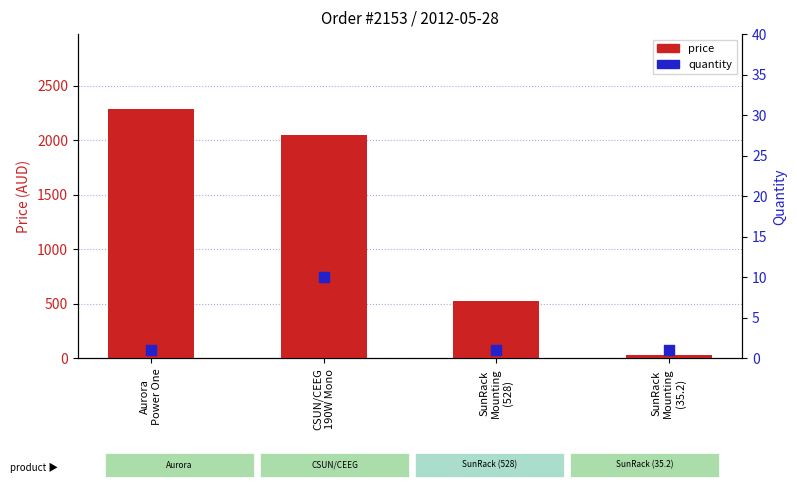

At how many categories does at least one series exceed 1926?

2